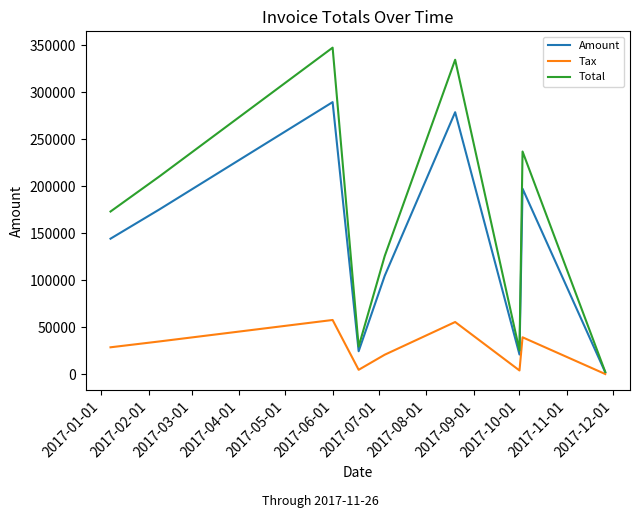

Rank the series by their maximum value, from highest to lowest.

Total, Amount, Tax